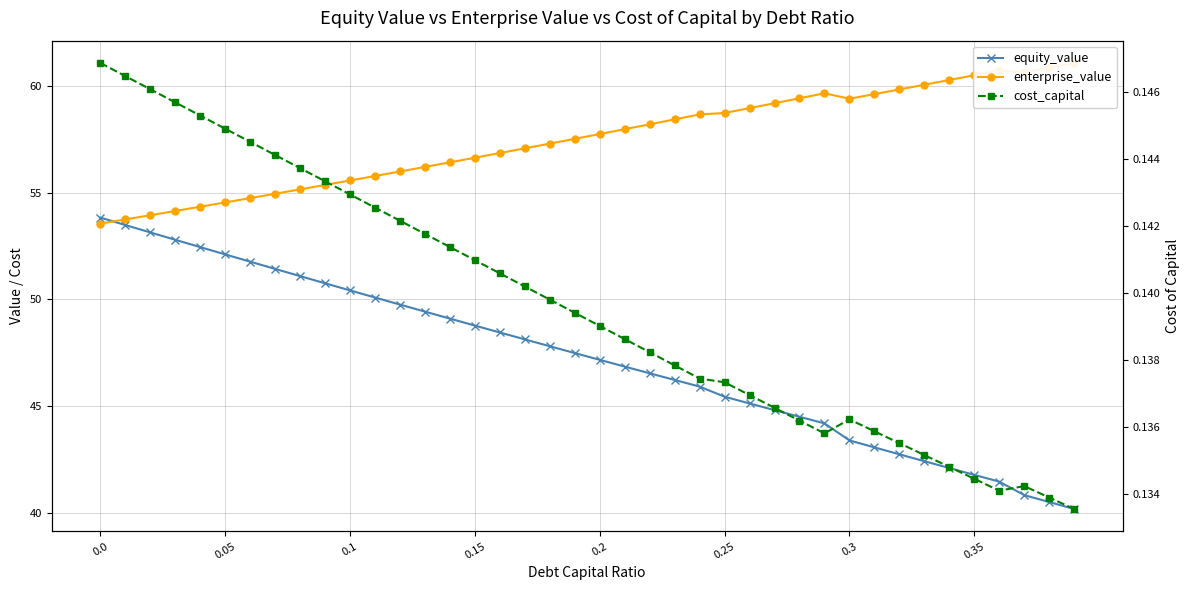

True or false: enterprise_value has more than 1 points higher than both neighbors.

True